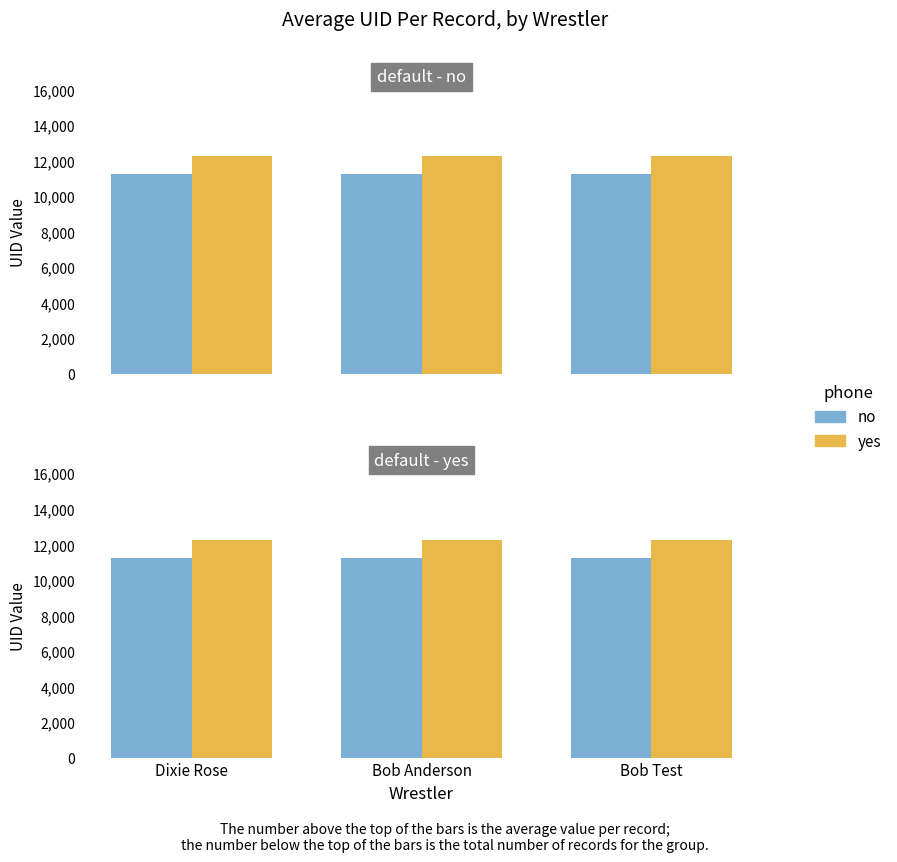

Reading left to right, transcribe all the data shown in this chart.

no: 11247	11248	11249
yes: 12247	12248	12249